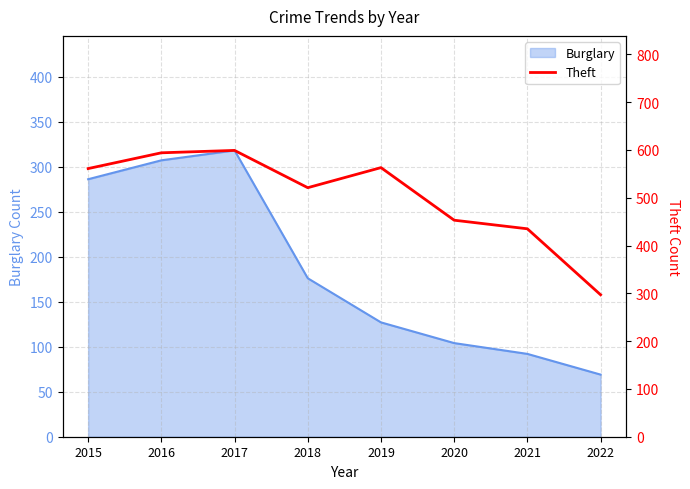

The value of Burglary at 2016 is 307. True or false?

True